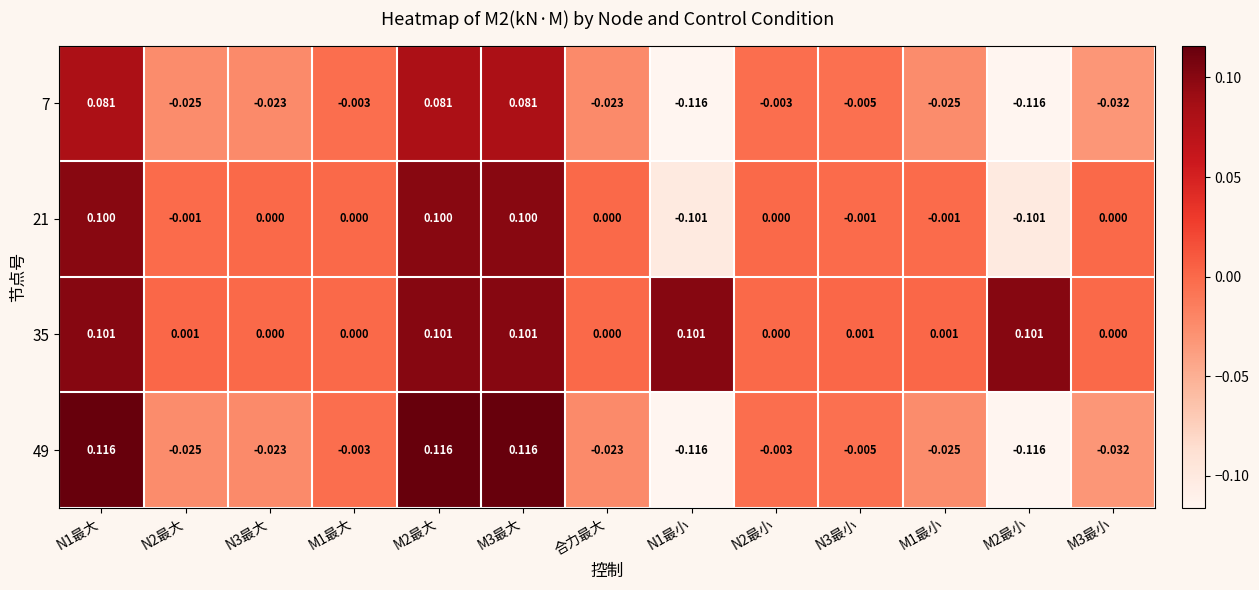

Reading right to left, list all the values displayed in this chart.

7: M3最小=-0.0	M2最小=-0.1	M1最小=-0.0	N3最小=-0.0	N2最小=-0.0	N1最小=-0.1	合力最大=-0.0	M3最大=0.1	M2最大=0.1	M1最大=-0.0	N3最大=-0.0	N2最大=-0.0	N1最大=0.1
21: M3最小=0.0	M2最小=-0.1	M1最小=-0.0	N3最小=-0.0	N2最小=0.0	N1最小=-0.1	合力最大=0.0	M3最大=0.1	M2最大=0.1	M1最大=0.0	N3最大=0.0	N2最大=-0.0	N1最大=0.1
35: M3最小=0.0	M2最小=0.1	M1最小=0.0	N3最小=0.0	N2最小=0.0	N1最小=0.1	合力最大=0.0	M3最大=0.1	M2最大=0.1	M1最大=0.0	N3最大=0.0	N2最大=0.0	N1最大=0.1
49: M3最小=-0.0	M2最小=-0.1	M1最小=-0.0	N3最小=-0.0	N2最小=-0.0	N1最小=-0.1	合力最大=-0.0	M3最大=0.1	M2最大=0.1	M1最大=-0.0	N3最大=-0.0	N2最大=-0.0	N1最大=0.1